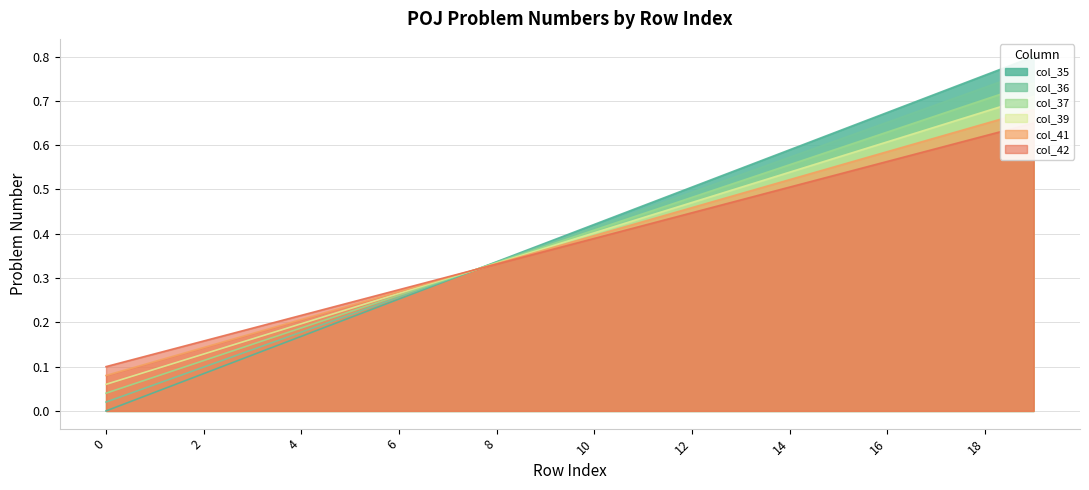

What is the spread (max minus min) of values at 18?

0.1